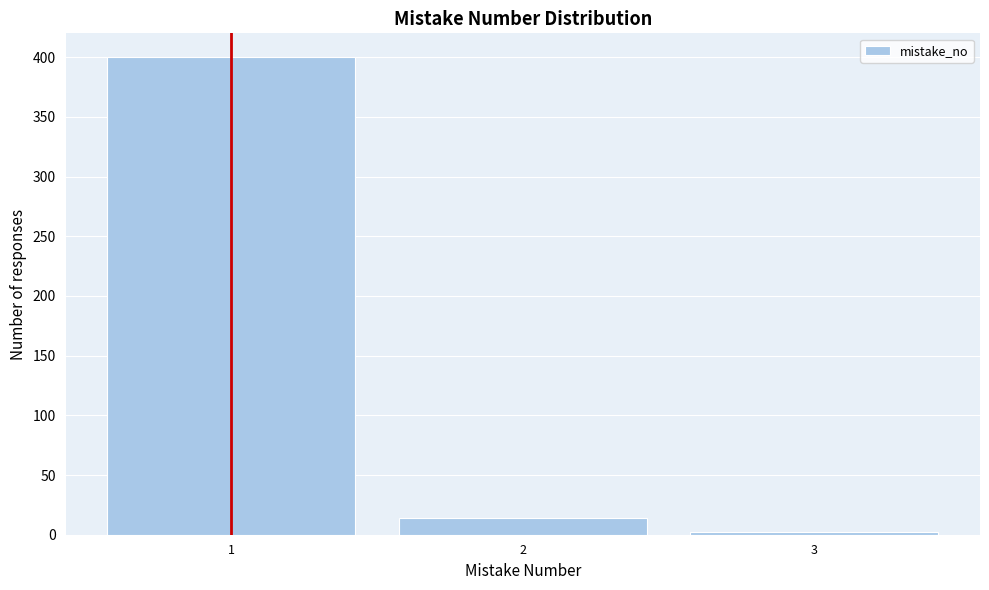

Reading left to right, list all the values displayed in this chart.

1=400	2=14	3=2